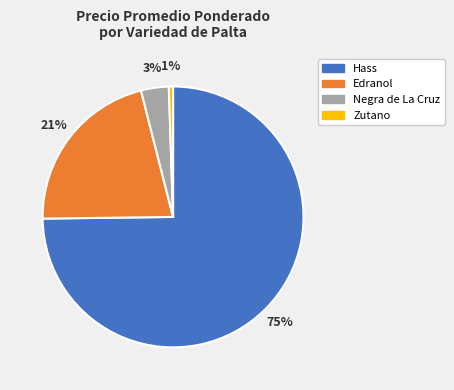

To the nearest percent, what is the average slice percentage?

25%